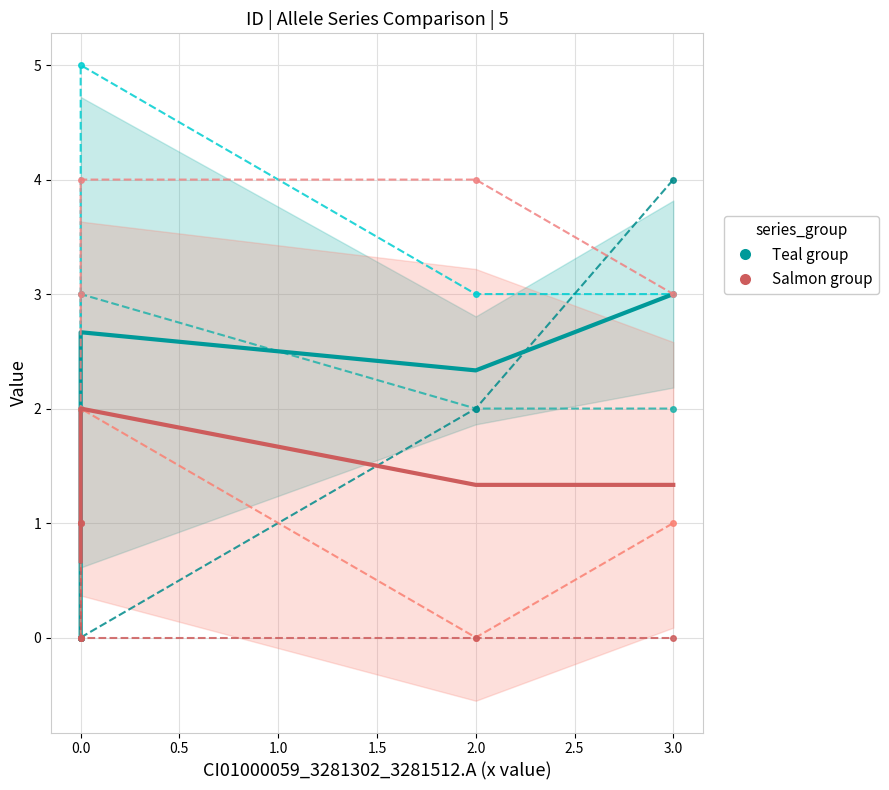

True or false: CI01180000_2514373_2514500.B and CI01000243/CI01180000 group (salmon) cross at least once.

False